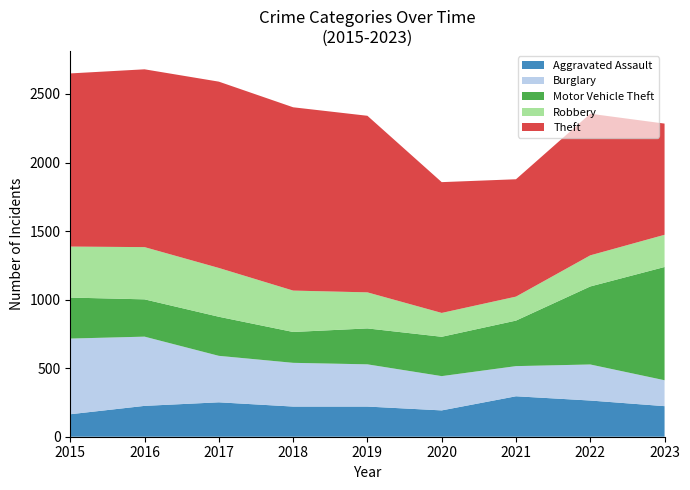

Reading left to right, extract all data points from this chart.

Aggravated Assault: 2015=164	2016=225	2017=251	2018=220	2019=220	2020=192	2021=295	2022=264	2023=223
Burglary: 2015=552	2016=505	2017=339	2018=319	2019=308	2020=250	2021=220	2022=263	2023=189
Motor Vehicle Theft: 2015=299	2016=272	2017=285	2018=225	2019=262	2020=287	2021=332	2022=569	2023=826
Robbery: 2015=372	2016=381	2017=356	2018=302	2019=263	2020=174	2021=175	2022=227	2023=235
Theft: 2015=1263	2016=1297	2017=1359	2018=1337	2019=1288	2020=954	2021=856	2022=1033	2023=811